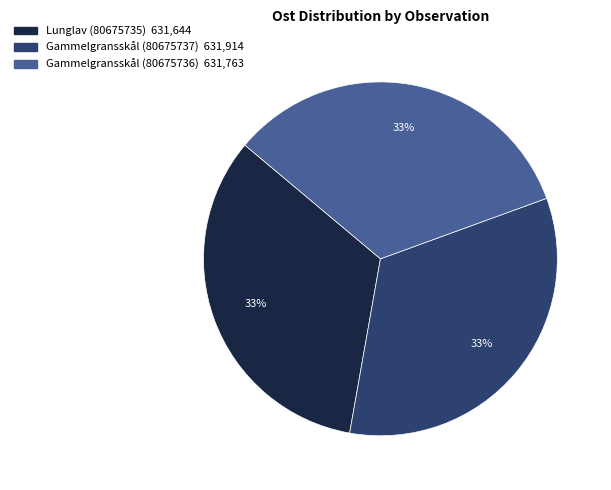

How many segments does this pie chart have?

3